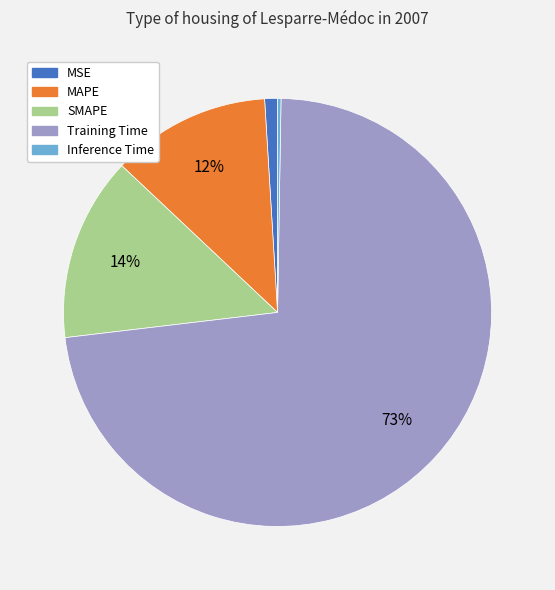

Is the sum of MSE and MAPE greater than half?

No